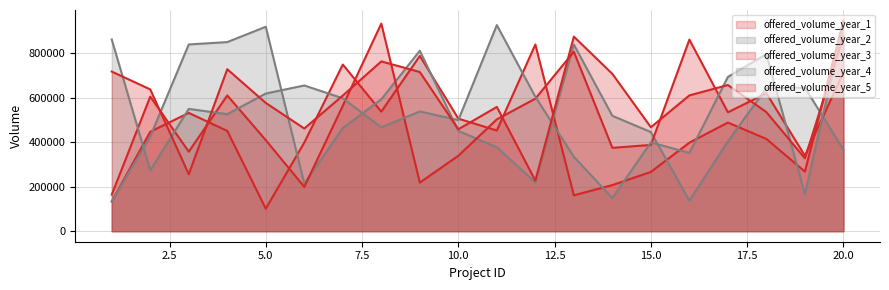

Count the number of data series in this chart.

5